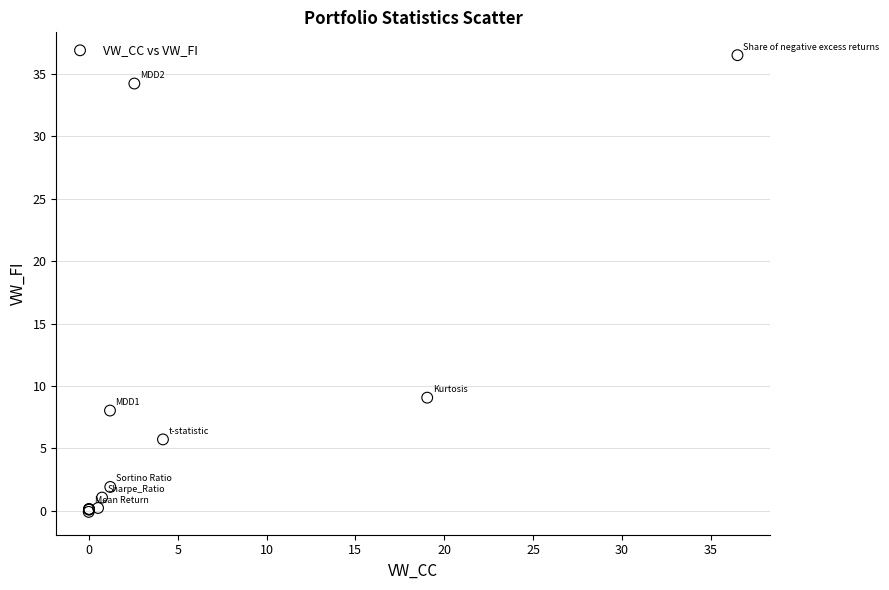

What Y value in the scatter plot is closest to 18?

9.1